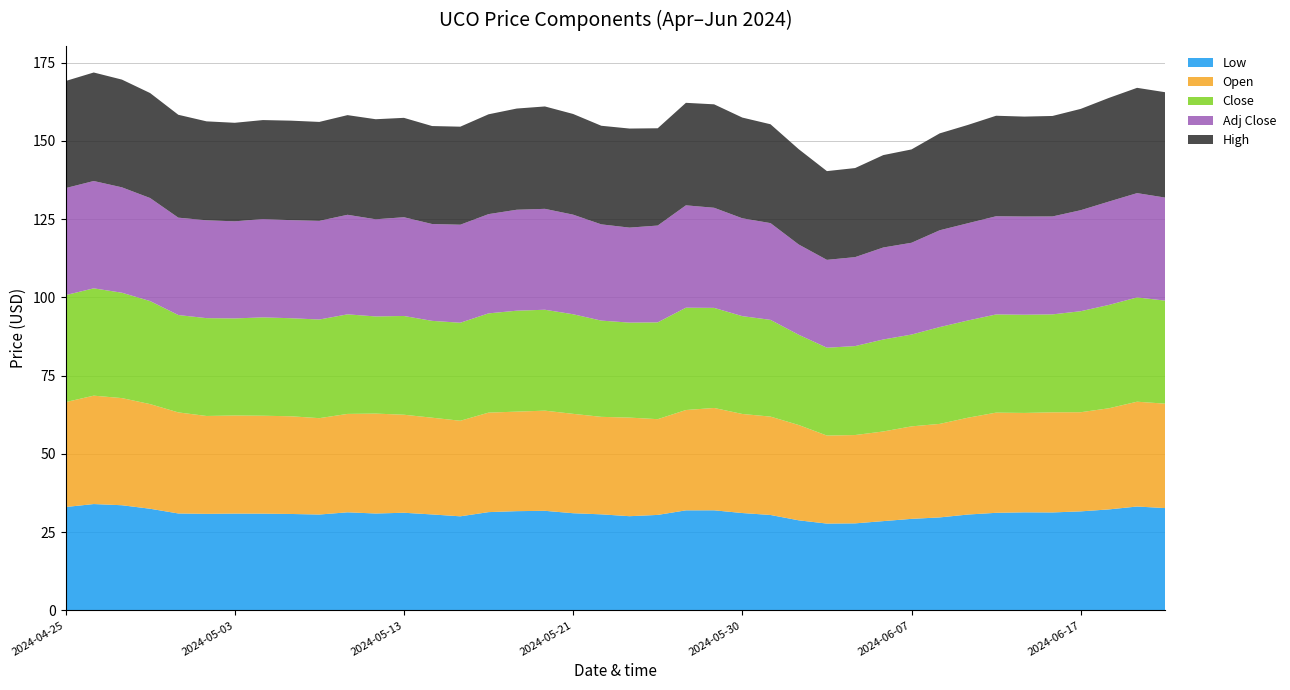

Reading left to right, list all the values displayed in this chart.

Low: 2024-04-25=33.0	2024-04-26=34.0	2024-04-29=33.6	2024-04-30=32.5	2024-05-01=31.0	2024-05-02=30.8	2024-05-03=30.9	2024-05-06=30.9	2024-05-07=30.8	2024-05-08=30.6	2024-05-09=31.3	2024-05-10=30.9	2024-05-13=31.2	2024-05-14=30.6	2024-05-15=30.1	2024-05-16=31.4	2024-05-17=31.7	2024-05-20=31.8	2024-05-21=31.0	2024-05-22=30.7	2024-05-23=30.1	2024-05-24=30.5	2024-05-28=32.0	2024-05-29=32.0	2024-05-30=31.1	2024-05-31=30.5	2024-06-03=28.8	2024-06-04=27.7	2024-06-05=27.8	2024-06-06=28.5	2024-06-07=29.2	2024-06-10=29.7	2024-06-11=30.6	2024-06-12=31.2	2024-06-13=31.3	2024-06-14=31.3	2024-06-17=31.6	2024-06-18=32.3	2024-06-20=33.2	2024-06-21=32.7
Open: 2024-04-25=33.5	2024-04-26=34.6	2024-04-29=34.2	2024-04-30=33.4	2024-05-01=32.3	2024-05-02=31.3	2024-05-03=31.3	2024-05-06=31.3	2024-05-07=31.2	2024-05-08=30.8	2024-05-09=31.4	2024-05-10=31.9	2024-05-13=31.3	2024-05-14=30.9	2024-05-15=30.5	2024-05-16=31.8	2024-05-17=31.8	2024-05-20=32.0	2024-05-21=31.8	2024-05-22=31.1	2024-05-23=31.5	2024-05-24=30.6	2024-05-28=32.0	2024-05-29=32.7	2024-05-30=31.6	2024-05-31=31.4	2024-06-03=30.4	2024-06-04=28.1	2024-06-05=28.2	2024-06-06=28.6	2024-06-07=29.6	2024-06-10=29.9	2024-06-11=30.9	2024-06-12=32.0	2024-06-13=31.8	2024-06-14=32.0	2024-06-17=31.7	2024-06-18=32.3	2024-06-20=33.5	2024-06-21=33.4
Close: 2024-04-25=34.2	2024-04-26=34.3	2024-04-29=33.7	2024-04-30=32.9	2024-05-01=31.1	2024-05-02=31.3	2024-05-03=31.0	2024-05-06=31.4	2024-05-07=31.3	2024-05-08=31.5	2024-05-09=31.8	2024-05-10=31.0	2024-05-13=31.6	2024-05-14=30.9	2024-05-15=31.3	2024-05-16=31.7	2024-05-17=32.2	2024-05-20=32.2	2024-05-21=31.8	2024-05-22=30.8	2024-05-23=30.4	2024-05-24=30.9	2024-05-28=32.7	2024-05-29=32.0	2024-05-30=31.3	2024-05-31=30.9	2024-06-03=28.8	2024-06-04=28.1	2024-06-05=28.4	2024-06-06=29.4	2024-06-07=29.3	2024-06-10=30.9	2024-06-11=31.1	2024-06-12=31.4	2024-06-13=31.4	2024-06-14=31.3	2024-06-17=32.3	2024-06-18=33.0	2024-06-20=33.3	2024-06-21=32.9
Adj Close: 2024-04-25=34.2	2024-04-26=34.3	2024-04-29=33.7	2024-04-30=32.9	2024-05-01=31.1	2024-05-02=31.3	2024-05-03=31.0	2024-05-06=31.4	2024-05-07=31.3	2024-05-08=31.5	2024-05-09=31.8	2024-05-10=31.0	2024-05-13=31.6	2024-05-14=30.9	2024-05-15=31.3	2024-05-16=31.7	2024-05-17=32.2	2024-05-20=32.2	2024-05-21=31.8	2024-05-22=30.8	2024-05-23=30.4	2024-05-24=30.9	2024-05-28=32.7	2024-05-29=32.0	2024-05-30=31.3	2024-05-31=30.9	2024-06-03=28.8	2024-06-04=28.1	2024-06-05=28.4	2024-06-06=29.4	2024-06-07=29.3	2024-06-10=30.9	2024-06-11=31.1	2024-06-12=31.4	2024-06-13=31.4	2024-06-14=31.3	2024-06-17=32.3	2024-06-18=33.0	2024-06-20=33.3	2024-06-21=32.9
High: 2024-04-25=34.2	2024-04-26=34.7	2024-04-29=34.4	2024-04-30=33.5	2024-05-01=32.9	2024-05-02=31.6	2024-05-03=31.5	2024-05-06=31.6	2024-05-07=31.8	2024-05-08=31.6	2024-05-09=31.8	2024-05-10=32.0	2024-05-13=31.8	2024-05-14=31.3	2024-05-15=31.3	2024-05-16=31.9	2024-05-17=32.3	2024-05-20=32.7	2024-05-21=32.2	2024-05-22=31.5	2024-05-23=31.6	2024-05-24=31.1	2024-05-28=32.8	2024-05-29=33.0	2024-05-30=32.2	2024-05-31=31.6	2024-06-03=30.4	2024-06-04=28.4	2024-06-05=28.5	2024-06-06=29.5	2024-06-07=29.8	2024-06-10=31.0	2024-06-11=31.4	2024-06-12=32.1	2024-06-13=31.9	2024-06-14=32.1	2024-06-17=32.4	2024-06-18=33.1	2024-06-20=33.6	2024-06-21=33.7